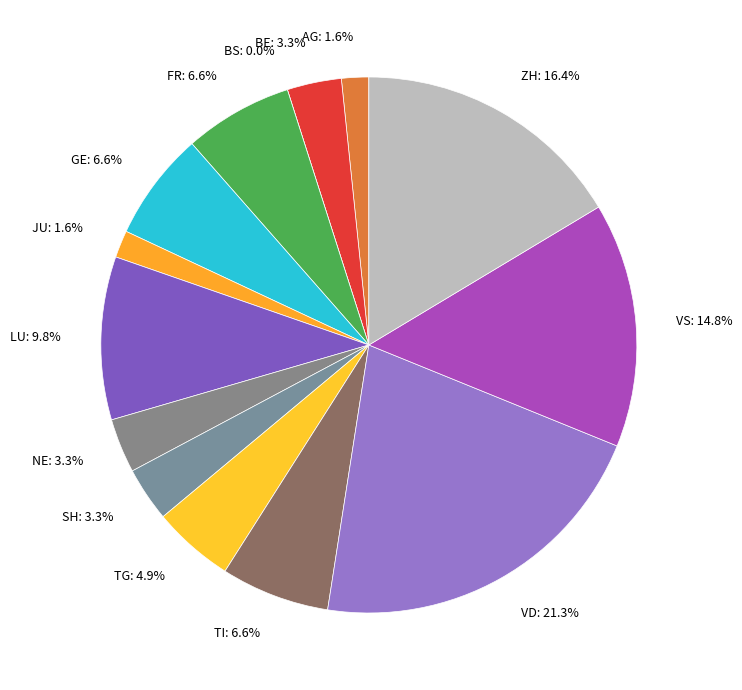

What is the largest slice in the pie chart?

VD